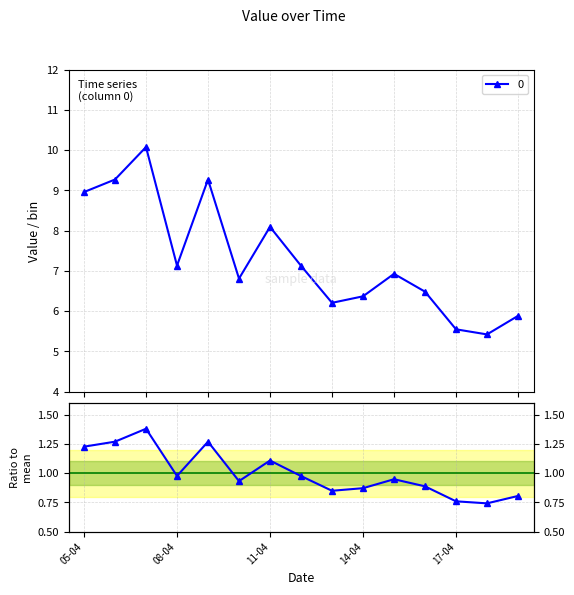

Reading left to right, list all the values displayed in this chart.

1.2	1.3	1.4	1.0	1.3	0.9	1.1	1.0	0.8	0.9	0.9	0.9	0.8	0.7	0.8